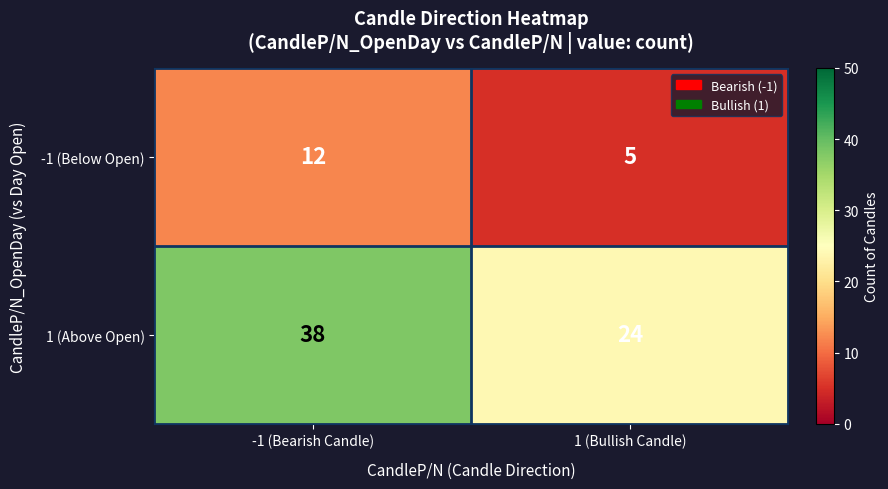

List the series in order of their peak value, lowest first.

-1 (Below Open), 1 (Above Open)